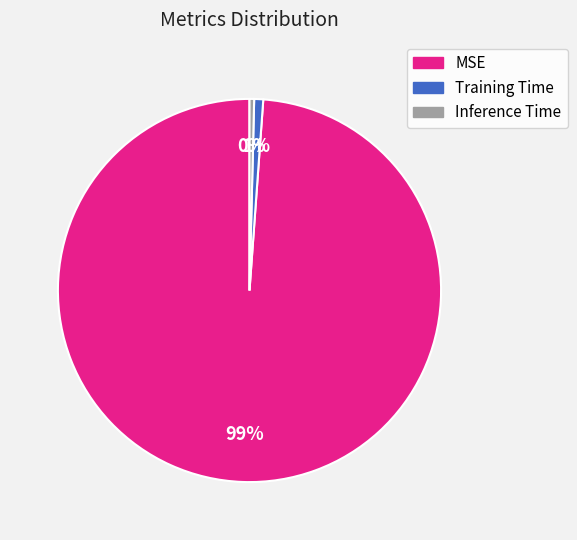

True or false: MSE accounts for 89% of the total.

False